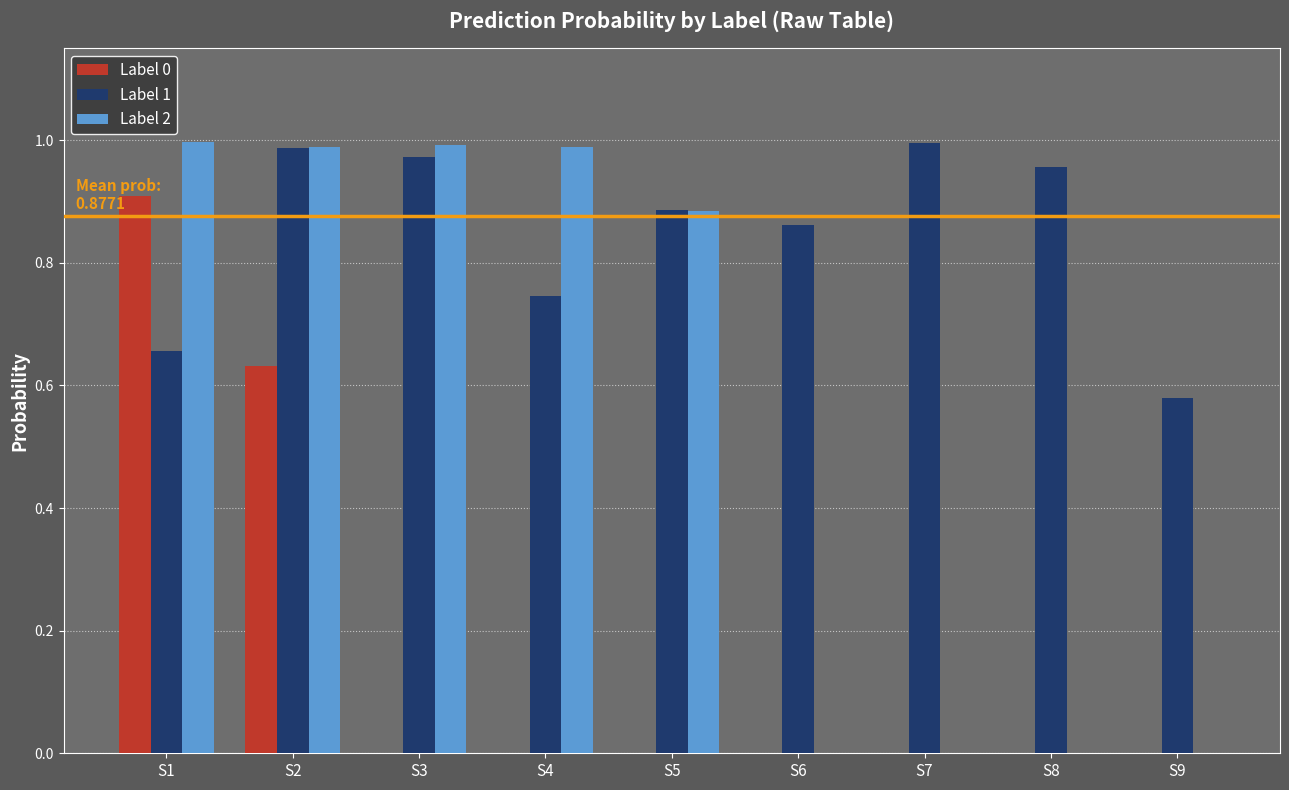

Which series has the largest total across all categories?

Label 1